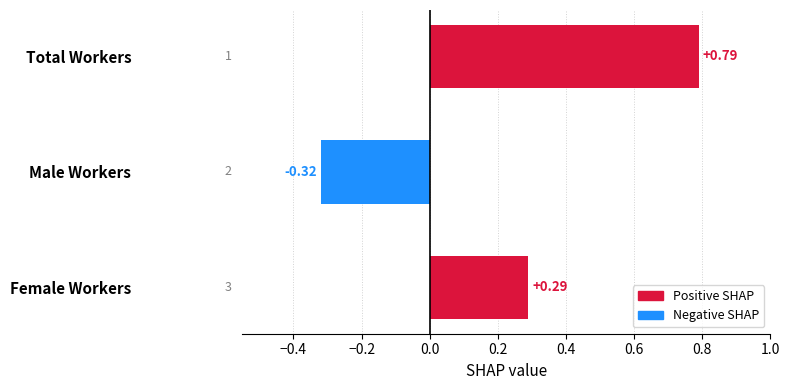

At which label is the value closest to 0?

Female Workers